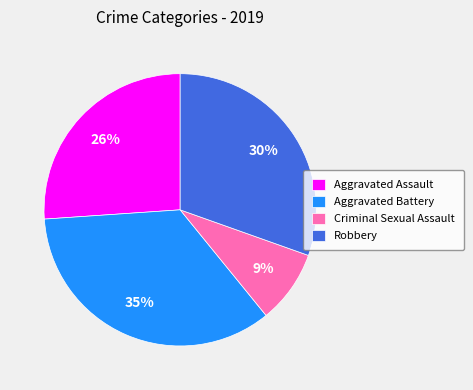

To the nearest percent, what is the combined percentage of Aggravated Battery and Robbery?

65%